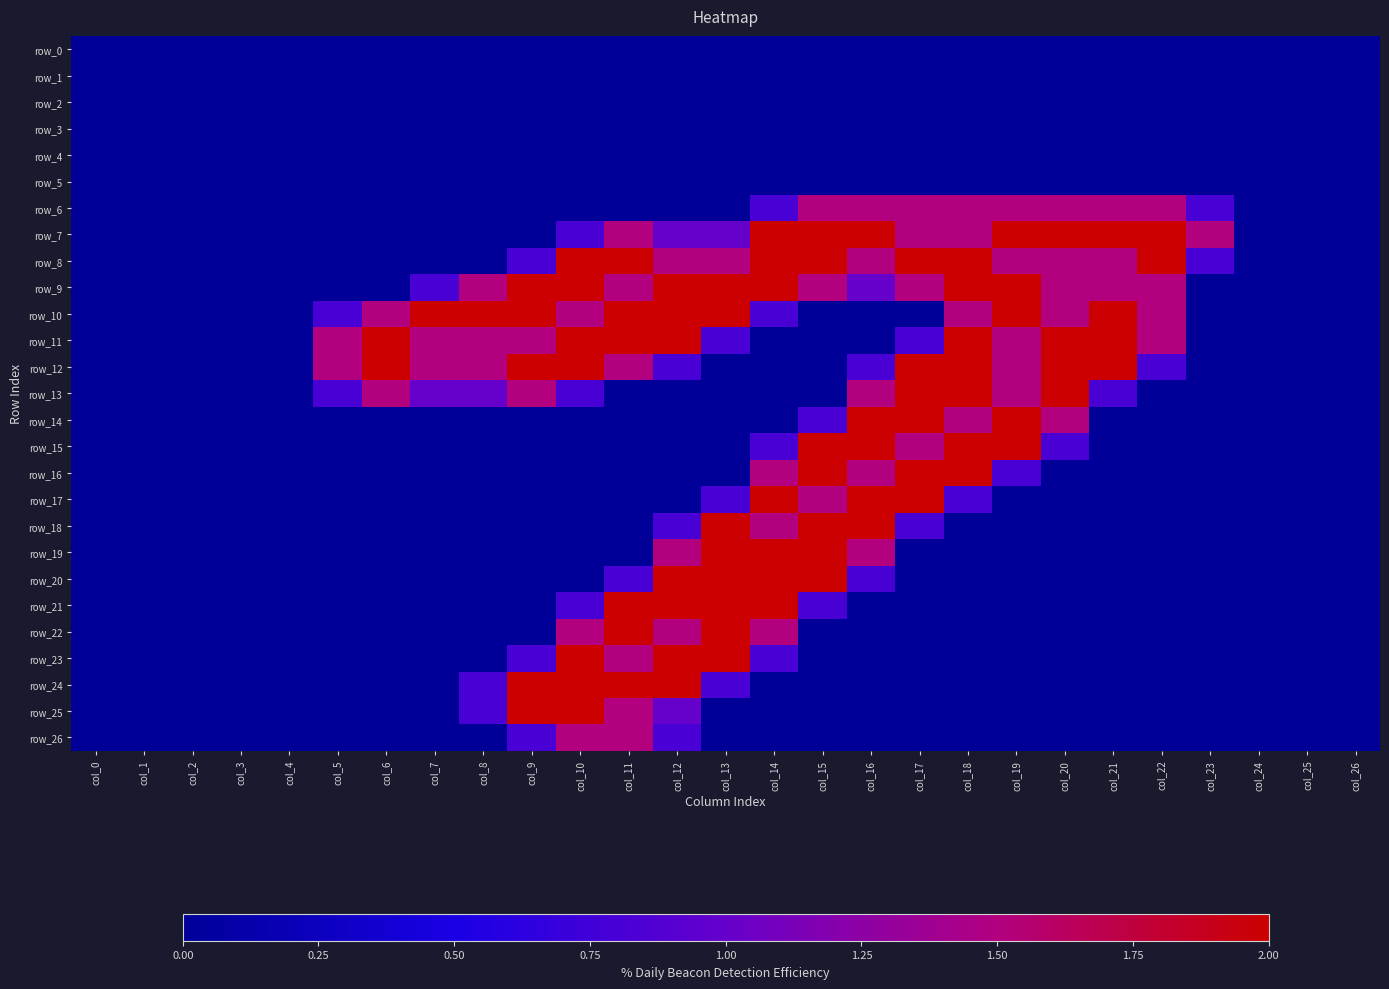

Is it true that row_17 equals 0.7 at col_2?

False